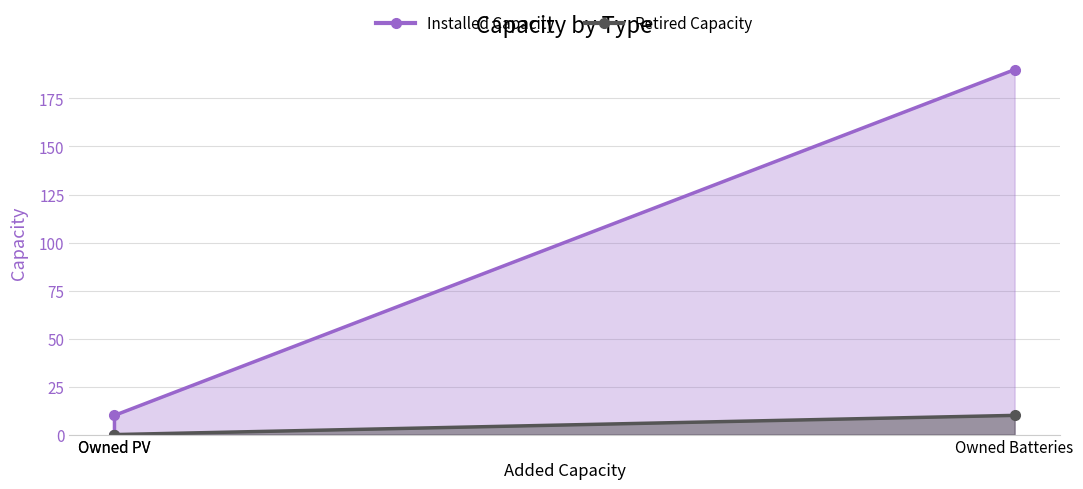

Does the chart have visible grid lines?

Yes